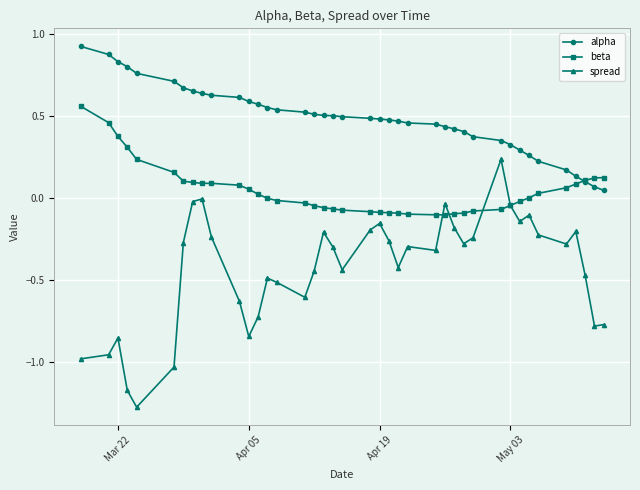

What are all the series names shown in the legend?

alpha, beta, spread